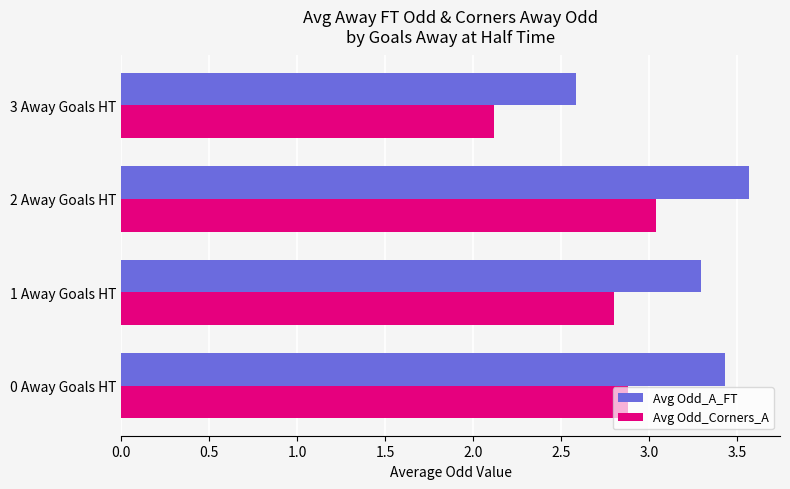

List the labels in order of Avg Odd_A_FT value, largest first.

2 Away Goals HT, 0 Away Goals HT, 1 Away Goals HT, 3 Away Goals HT